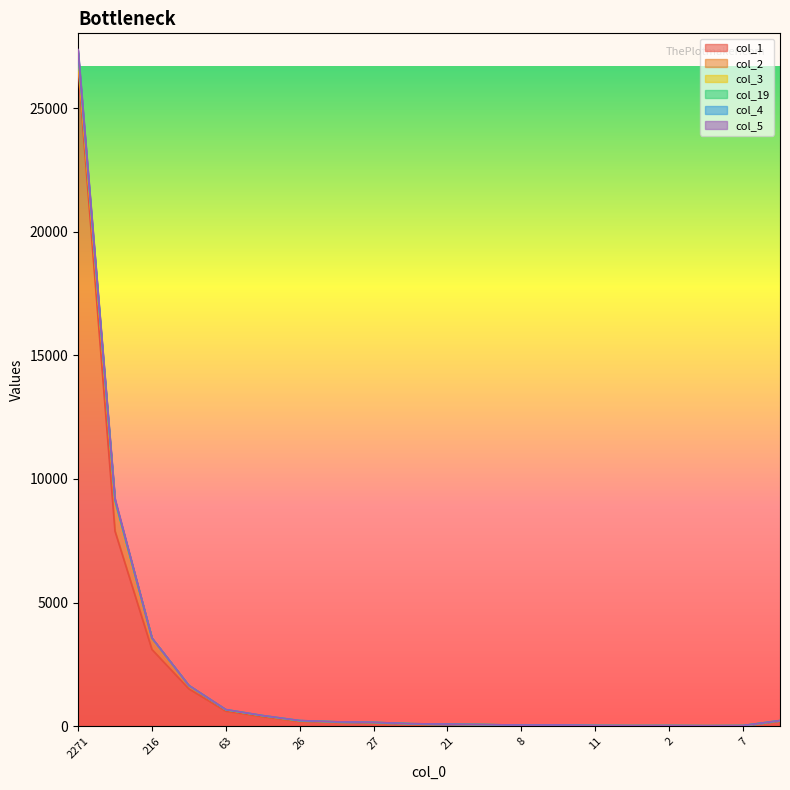

At which category does the chart reach its peak across all series?

2271